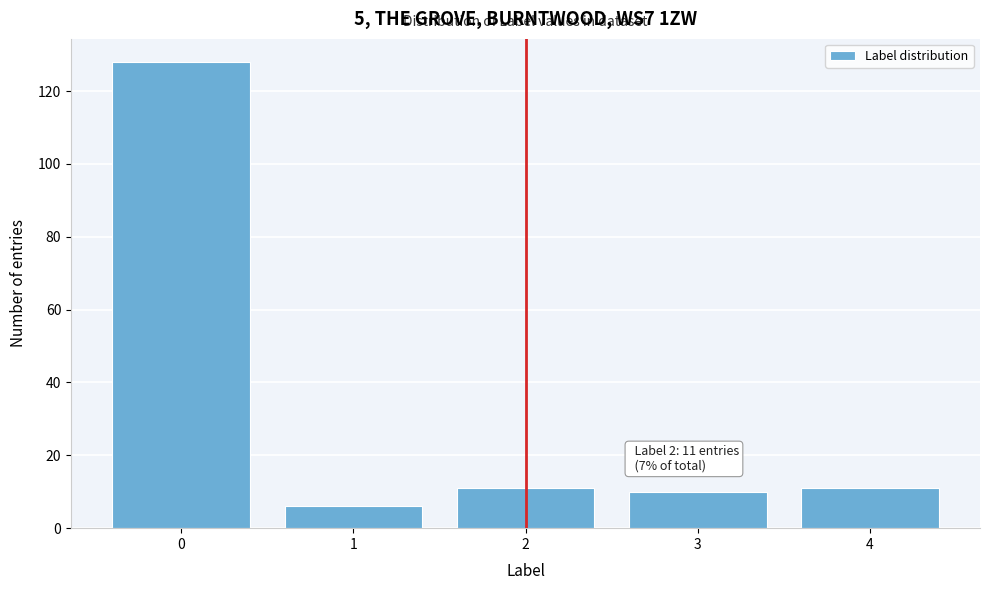

Reading left to right, what are all the values shown in this chart?

128	6	11	10	11